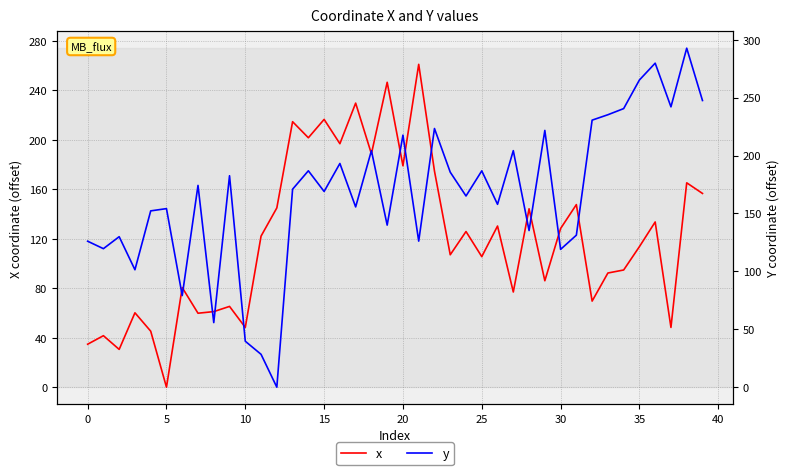

What is the maximum value for x?

261.2